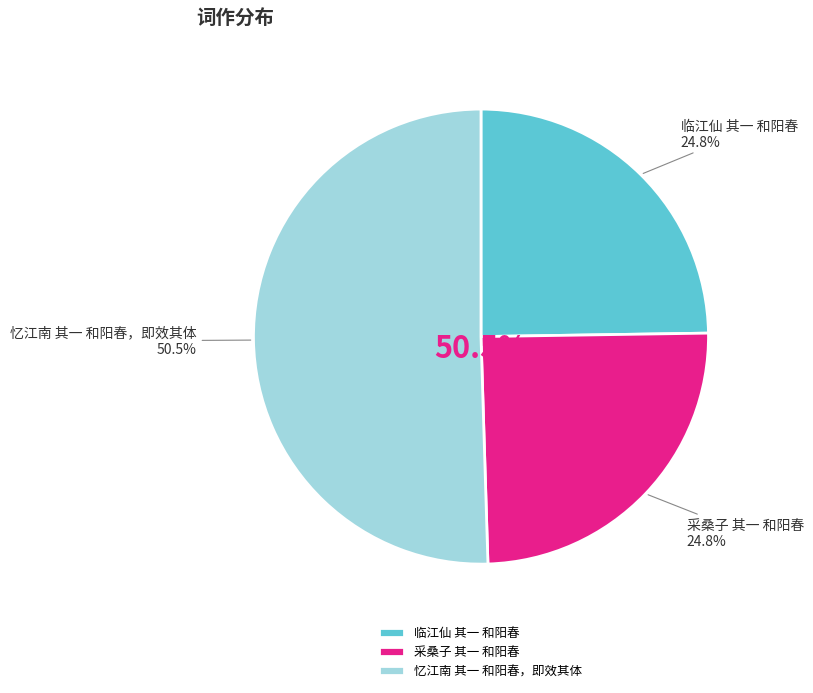

What is the largest slice in the pie chart?

忆江南 其一 和阳春，即效其体